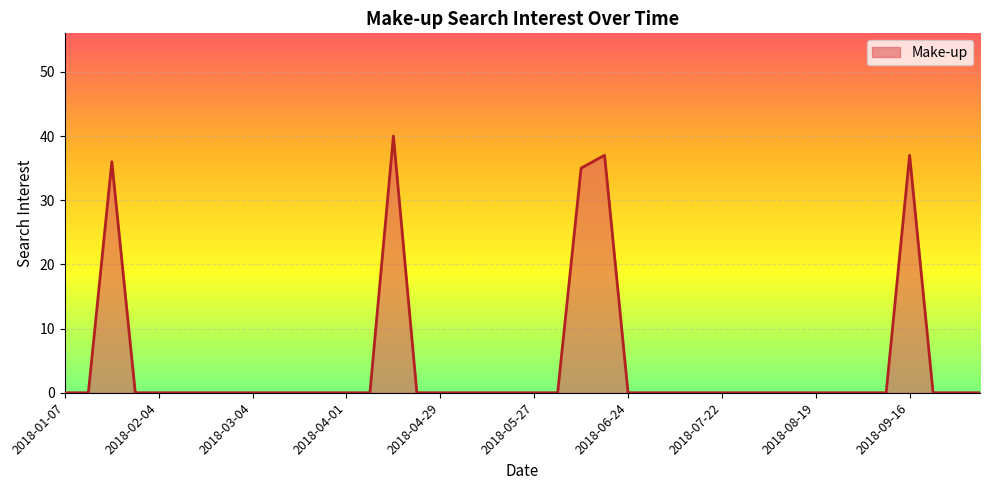

What is the difference between the maximum and second lowest values?

40